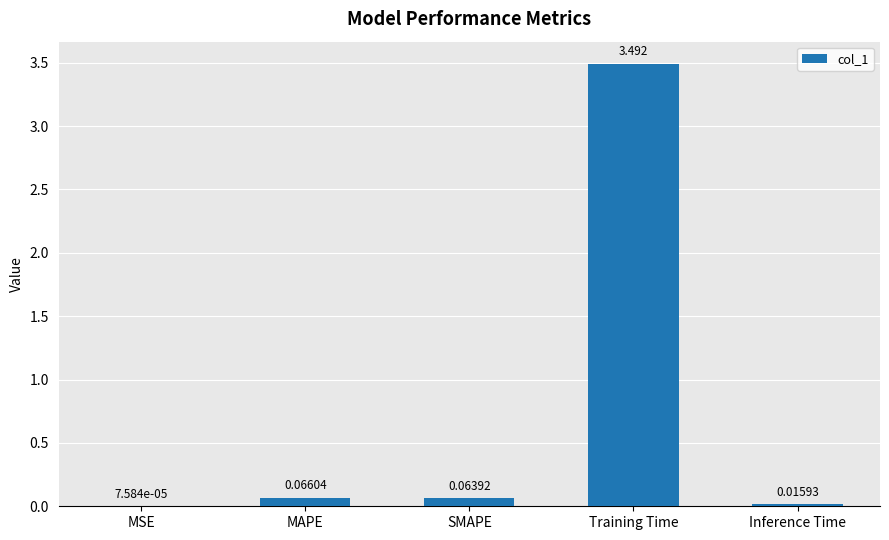

Which has a higher value, Training Time or MAPE?

Training Time